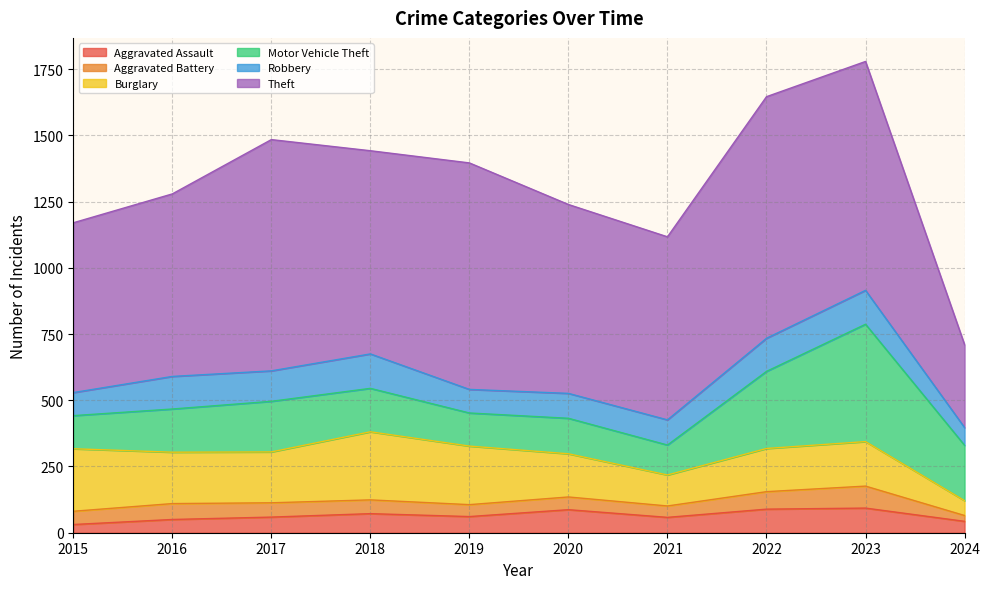

How many categories are shown in the chart?

10